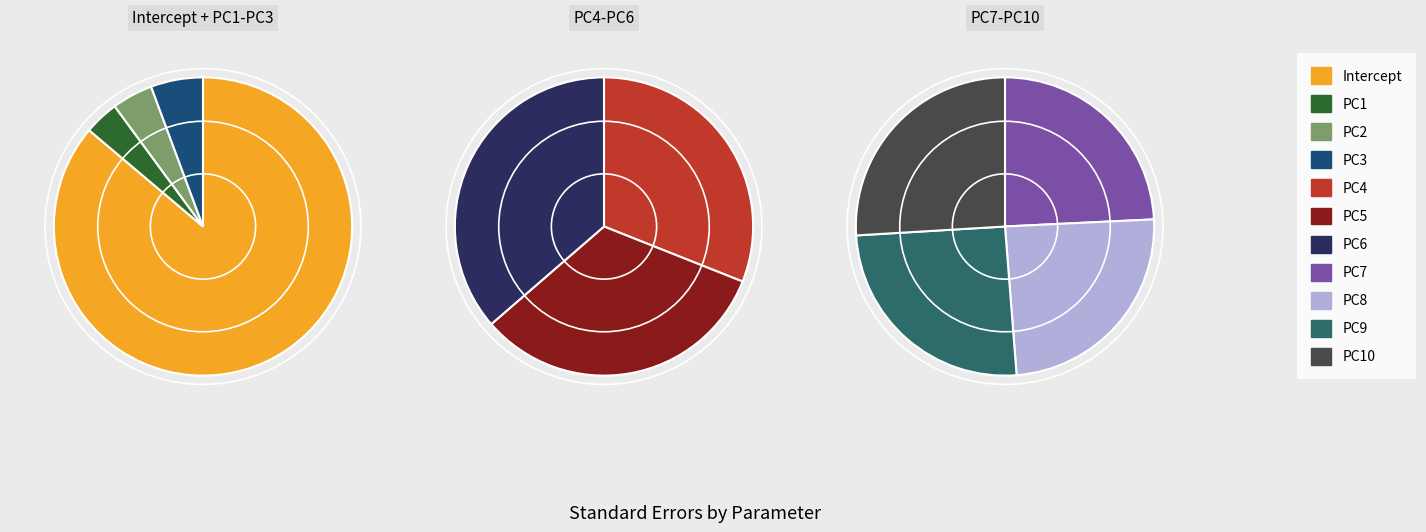

What percentage is the PC2 slice, to the nearest percent?

3%